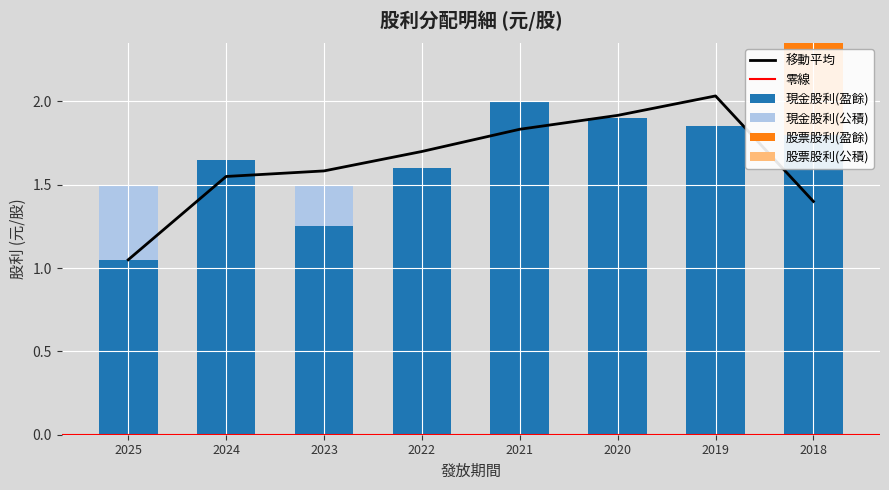

Which series changed the most between 2023 and 2018?

現金股利(盈餘)